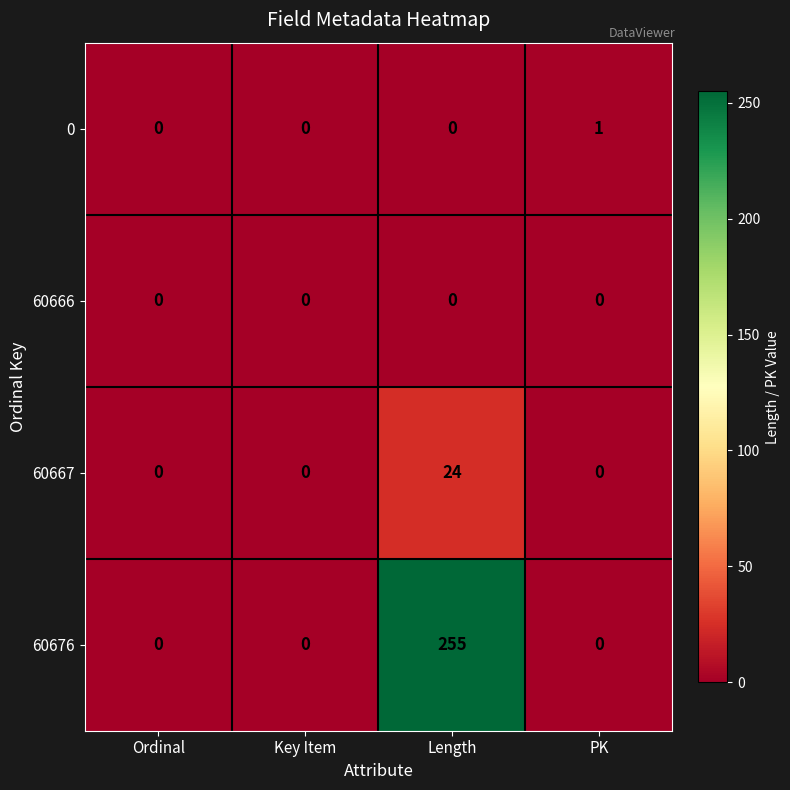

What is the difference between the maximum and minimum values in the 60667 series?

24